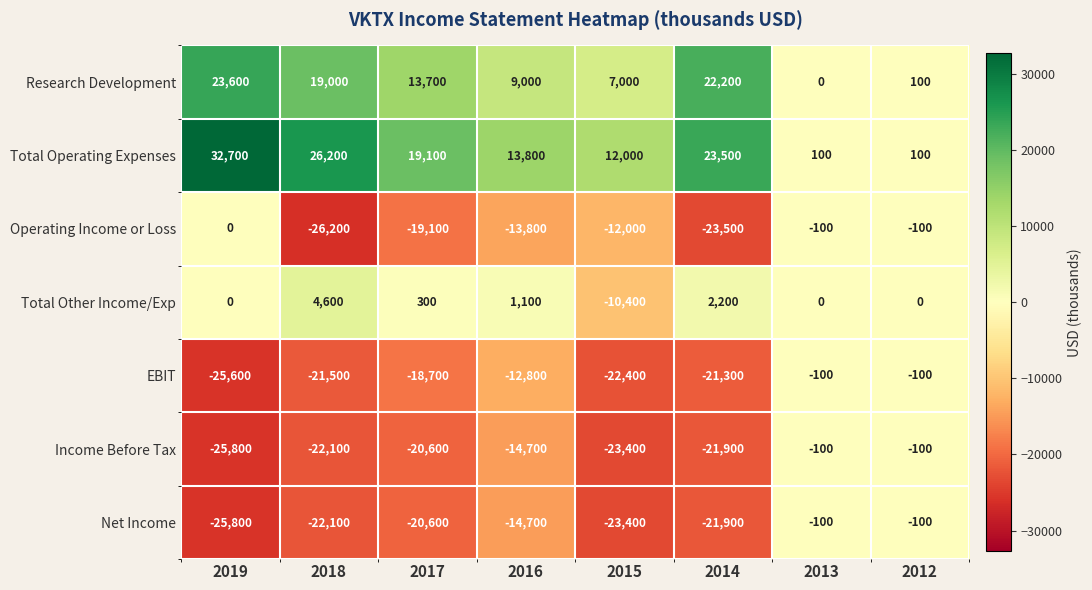

How many series are shown in this chart?

7